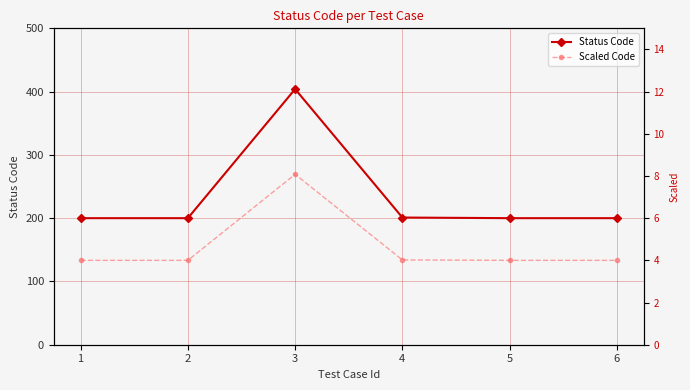

What is the difference between the highest and lowest values at 4?

197.0